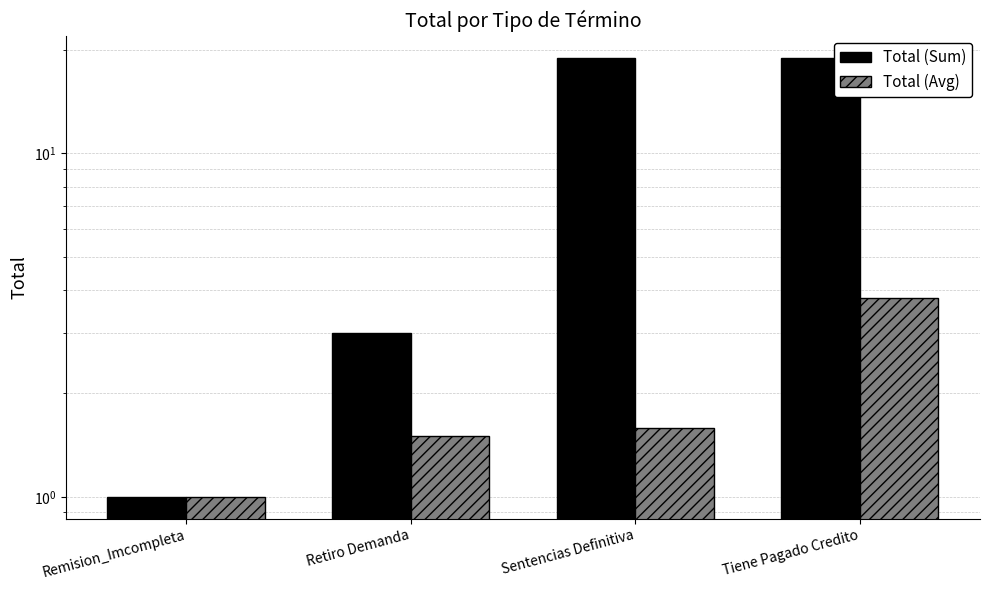

At which category does the chart reach its peak across all series?

Sentencias Definitiva